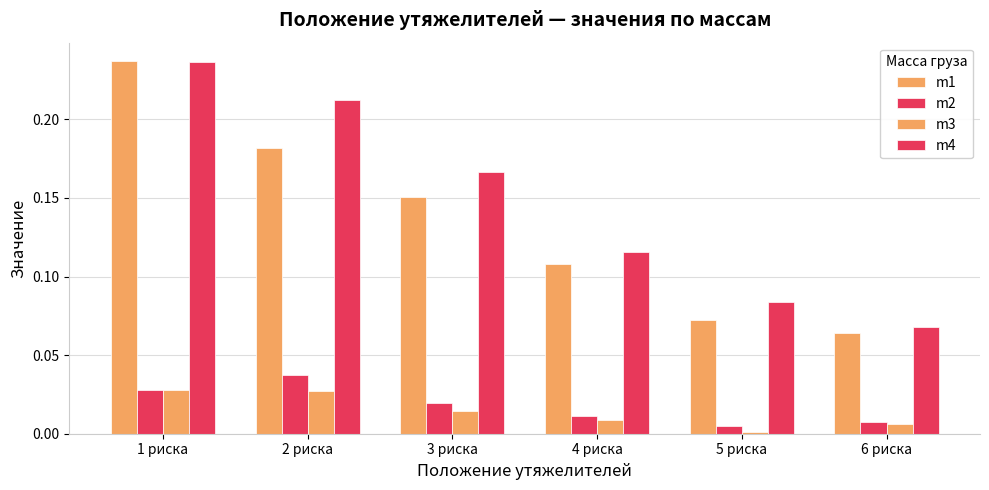

Reading left to right, transcribe all the data shown in this chart.

m1: 0.2	0.2	0.2	0.1	0.1	0.1
m2: 0.0	0.0	0.0	0.0	0.0	0.0
m3: 0.0	0.0	0.0	0.0	0.0	0.0
m4: 0.2	0.2	0.2	0.1	0.1	0.1